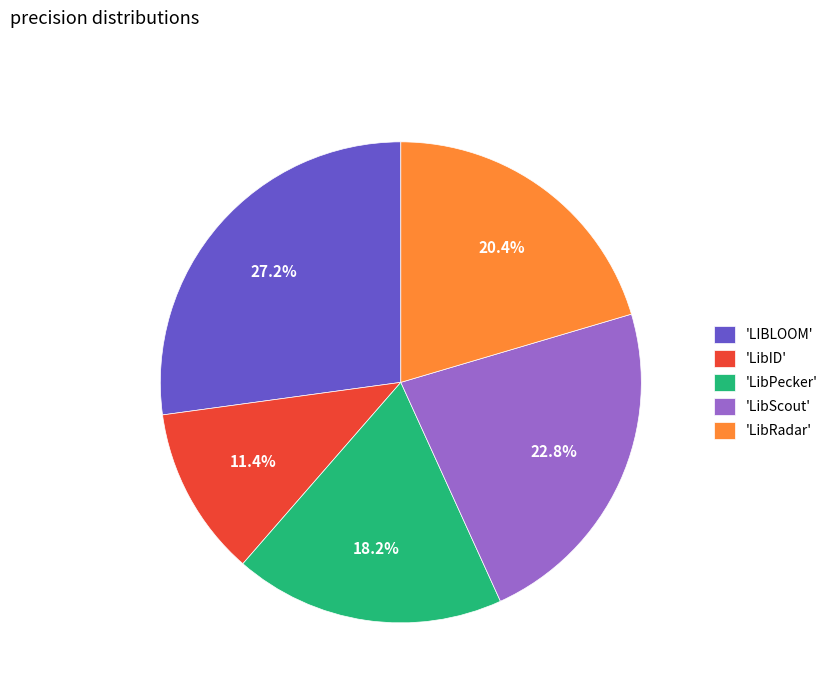

To the nearest percent, what is the difference between the largest and smallest slice percentages?

16%